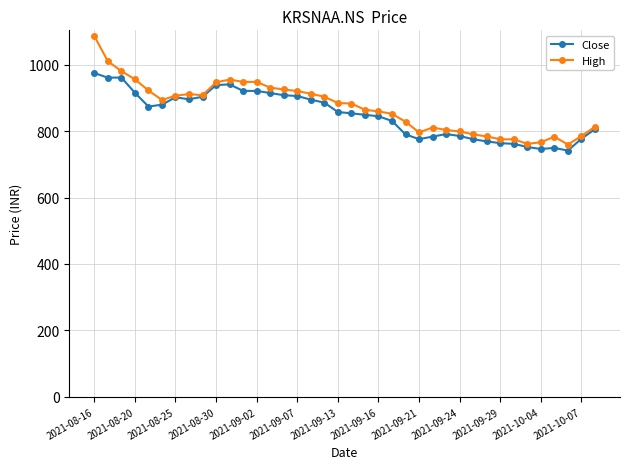

True or false: High has more than 2 interior local peaks.

True